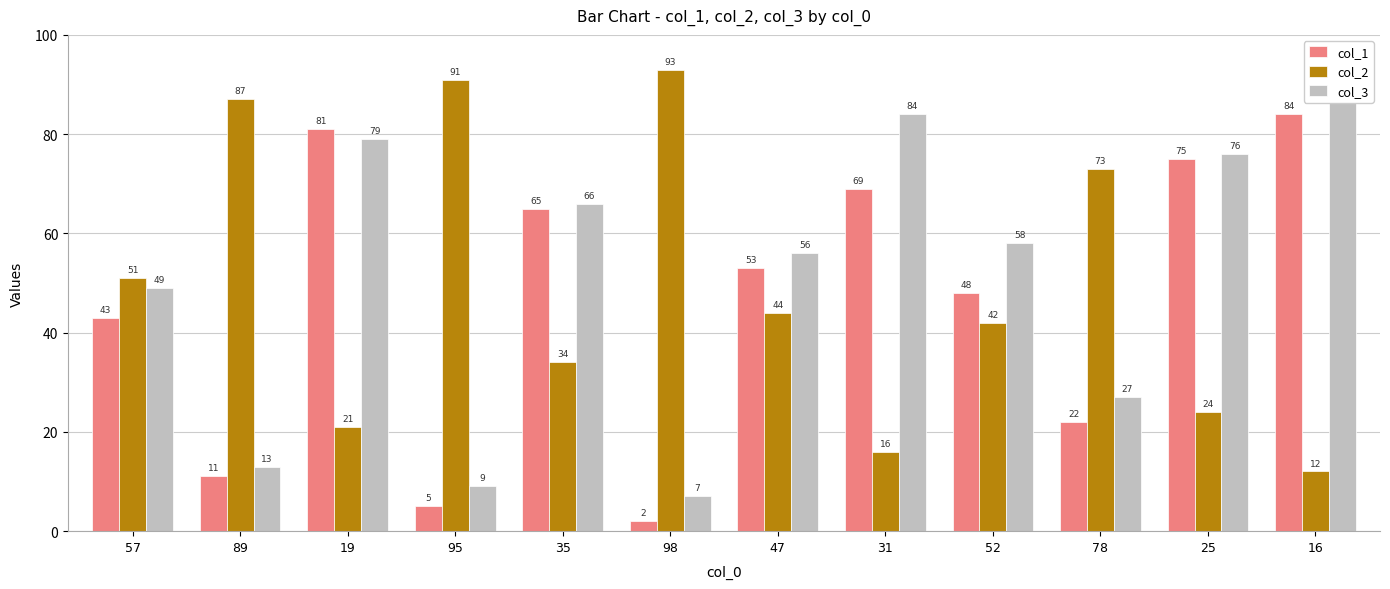

Between 98 and 95, which is larger?

95